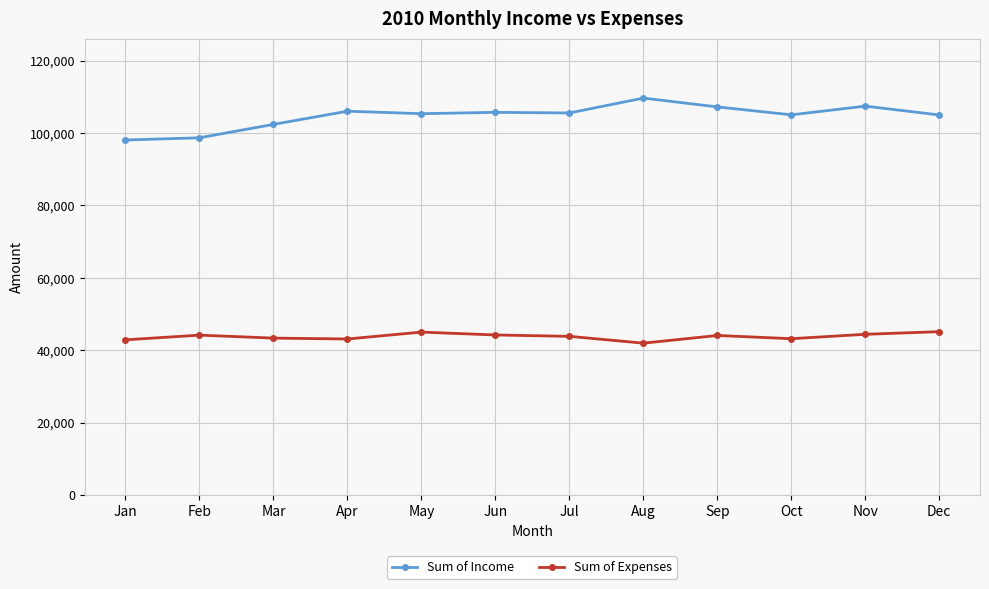

What is the sum of the Sum of Income values at Dec and May?

210362